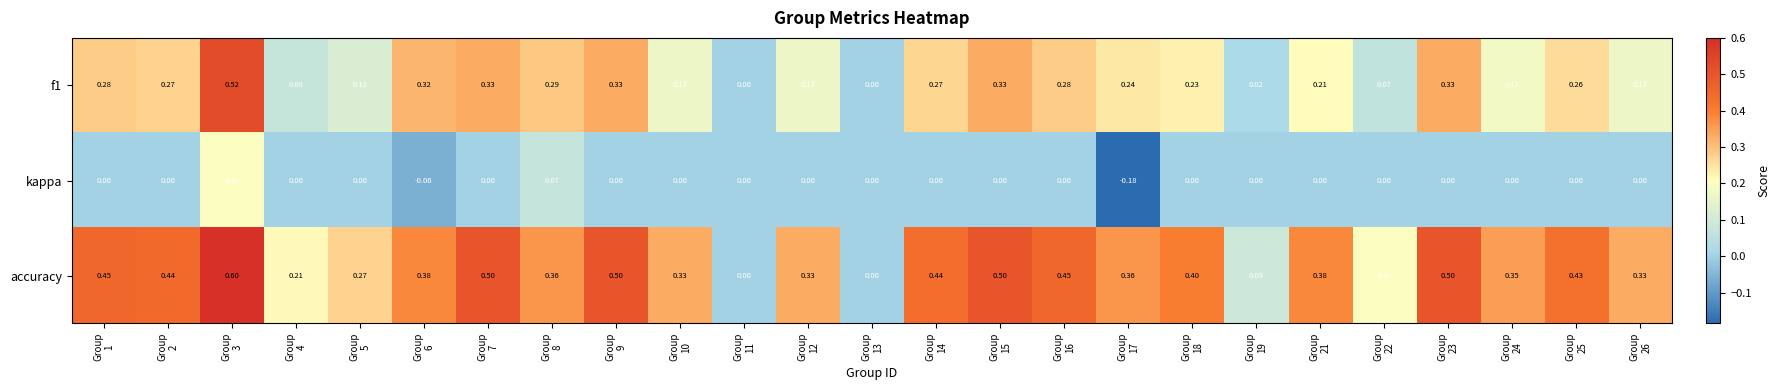

Which series has the largest range (max minus min)?

accuracy